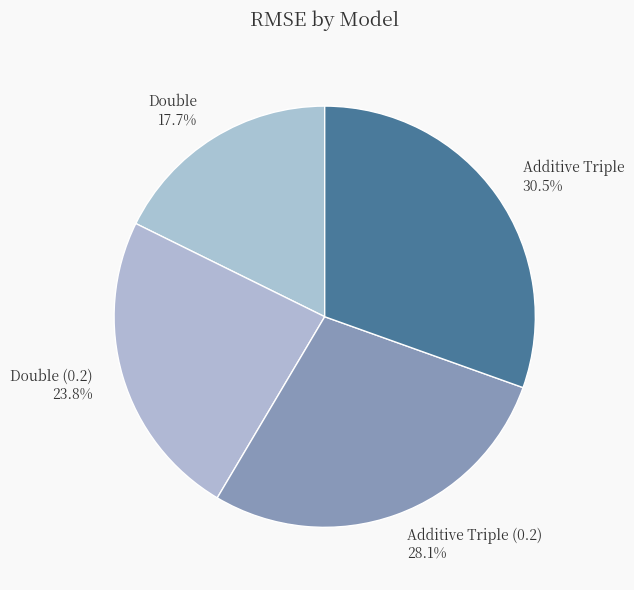

How many slices are in this pie chart?

4